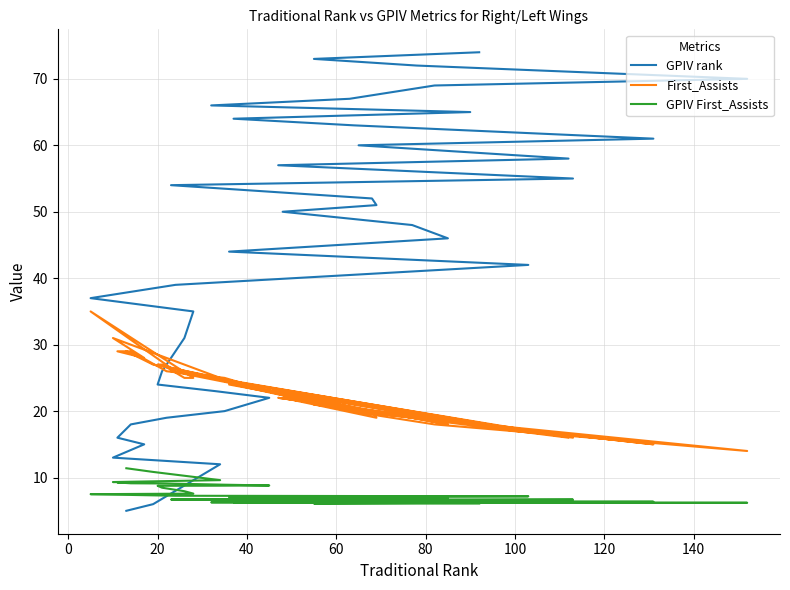

Reading right to left, what are all the values shown in this chart?

GPIV rank: 74.0	73.0	72.0	70.0	69.0	67.0	66.0	65.0	64.0	63.0	61.0	60.0	58.0	57.0	55.0	54.0	52.0	51.0	50.0	48.0	46.0	44.0	42.0	39.0	37.0	35.0	31.0	26.0	24.0	23.0	22.0	20.0	19.0	18.0	16.0	15.0	13.0	12.0	6.0	5.0
First_Assists: 18.0	21.0	19.0	14.0	18.0	20.0	25.0	18.0	24.0	20.0	15.0	20.0	16.0	22.0	16.0	26.0	20.0	19.0	22.0	19.0	18.0	24.0	17.0	26.0	35.0	25.0	25.0	27.0	27.0	25.0	23.0	25.0	26.0	29.0	29.0	28.0	31.0	25.0	27.0	29.0
GPIV First_Assists: 6.1	6.1	6.2	6.2	6.2	6.2	6.3	6.3	6.3	6.3	6.4	6.4	6.5	6.5	6.7	6.7	6.7	6.7	6.8	6.8	6.9	7.0	7.2	7.3	7.5	7.6	7.9	8.5	8.8	8.8	8.8	8.9	9.1	9.1	9.3	9.3	9.3	9.6	10.8	11.4